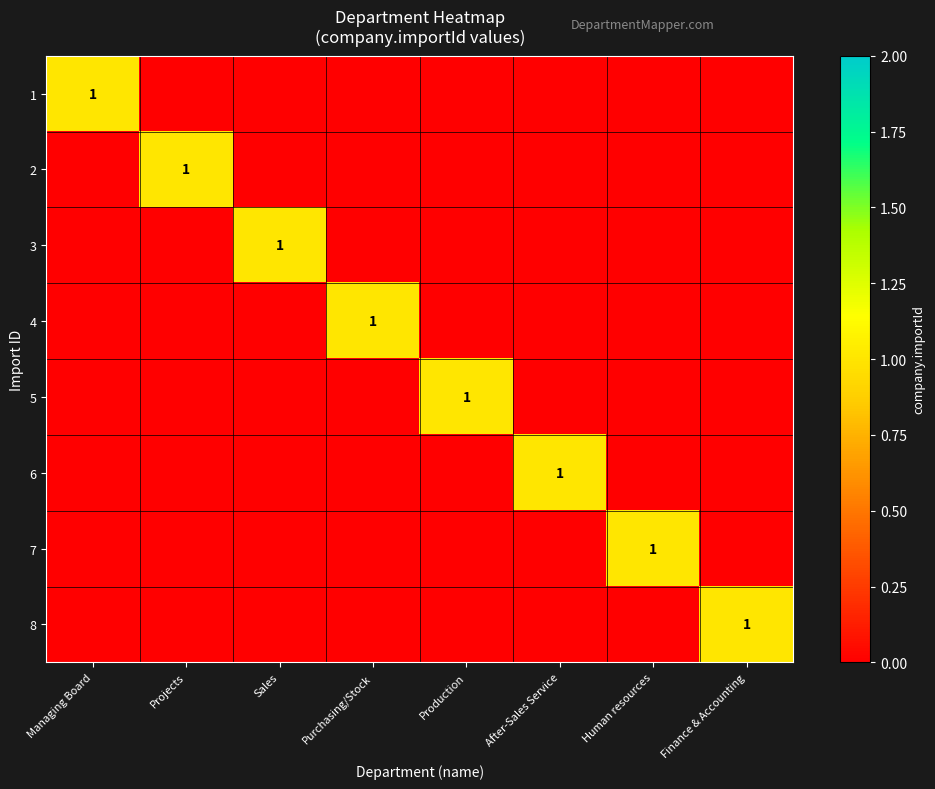

True or false: 8 has a value of 1 at Finance & Accounting.

True